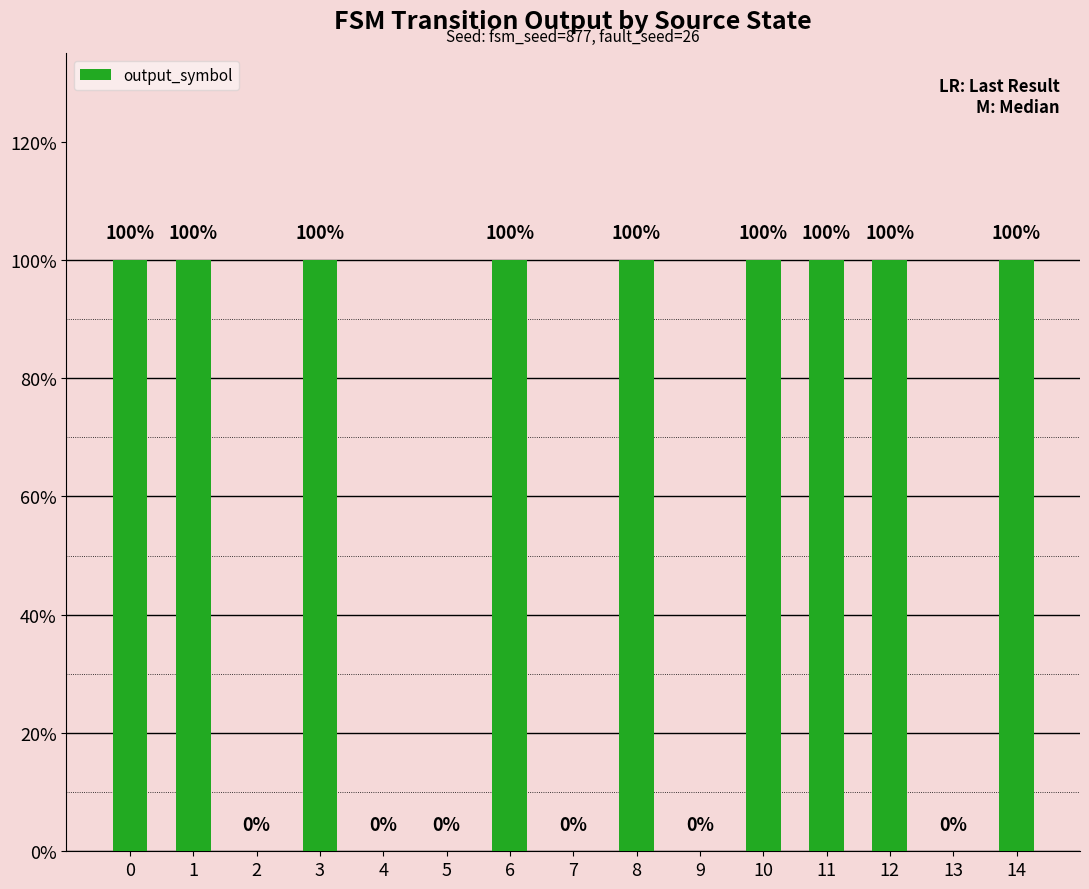

Are the bars horizontal?

No